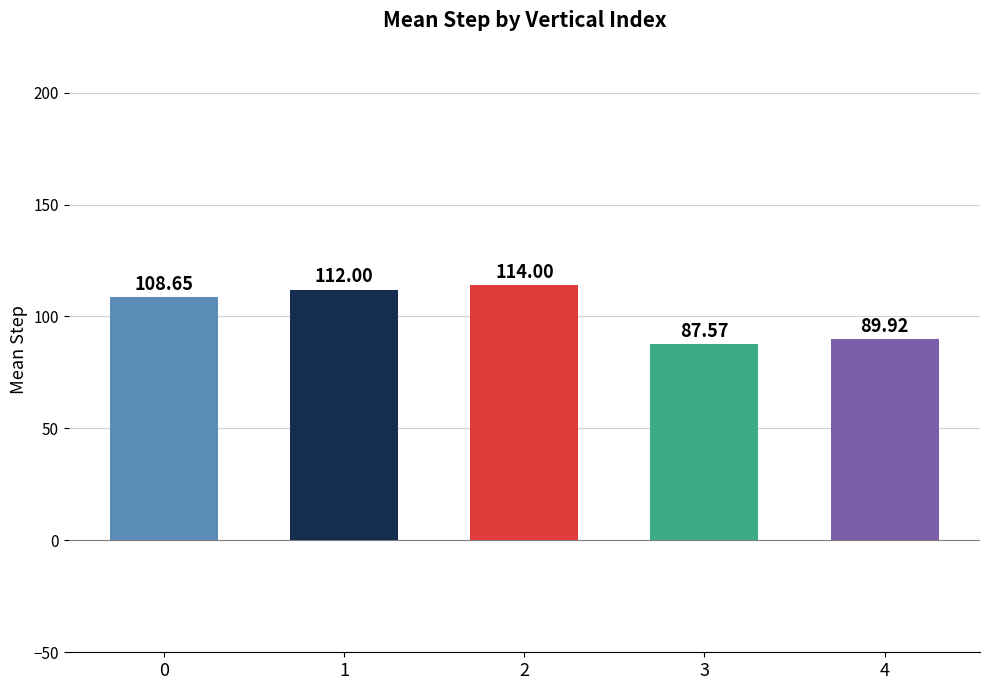

Does the chart contain any negative values?

No